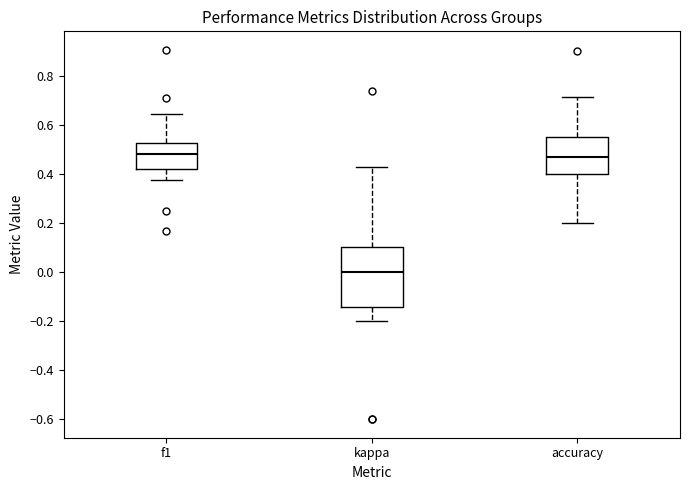

Which box is the tallest, from its lower edge to its upper edge?

kappa